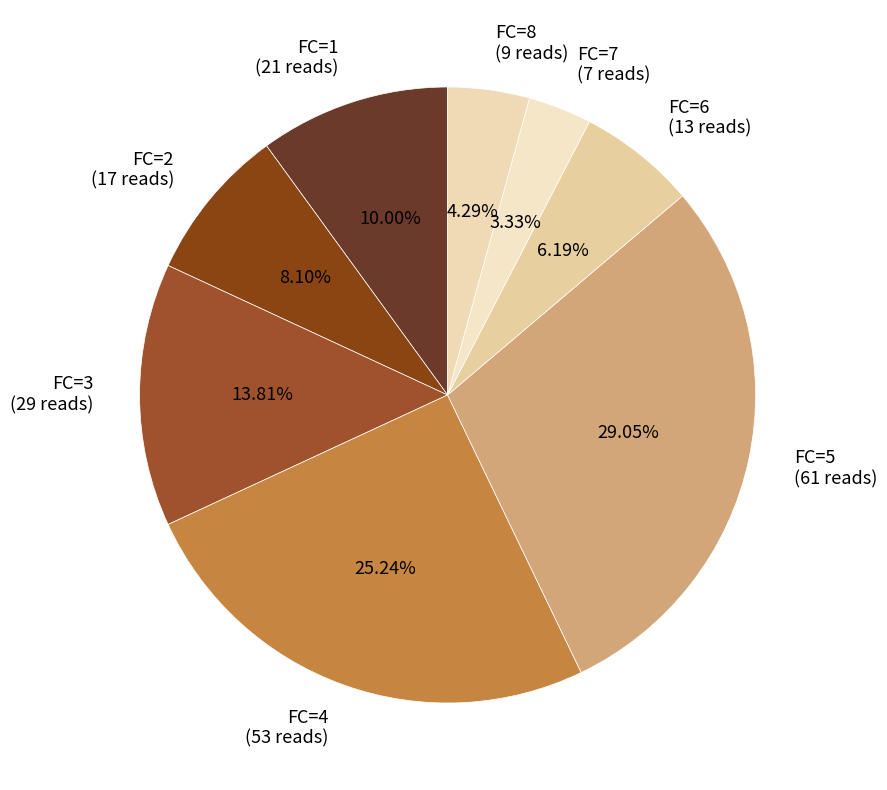

Rank the categories by value from lowest to highest.

FC=7, FC=8, FC=6, FC=2, FC=1, FC=3, FC=4, FC=5